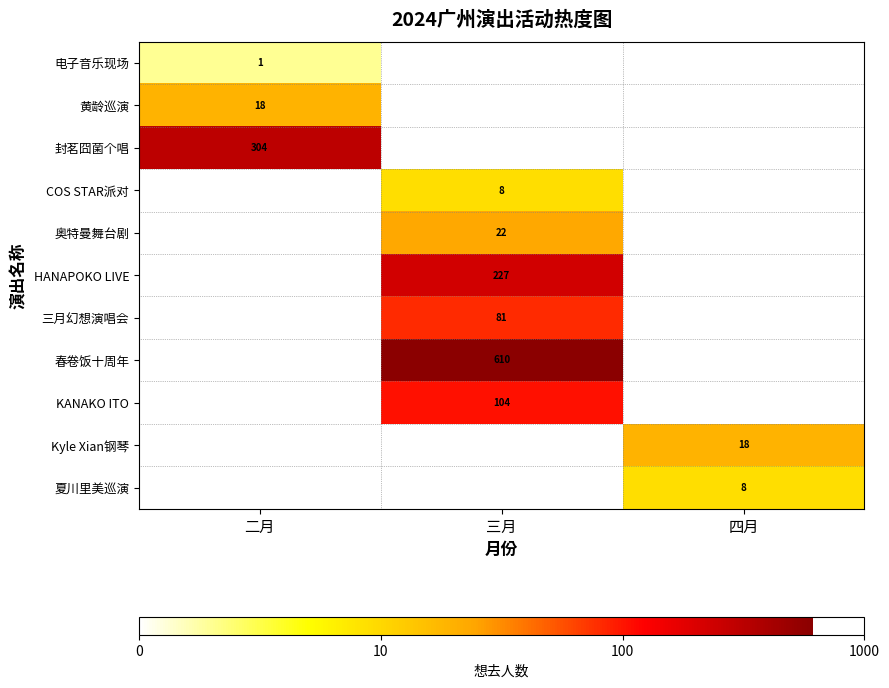

At which category does the chart reach its peak across all series?

三月